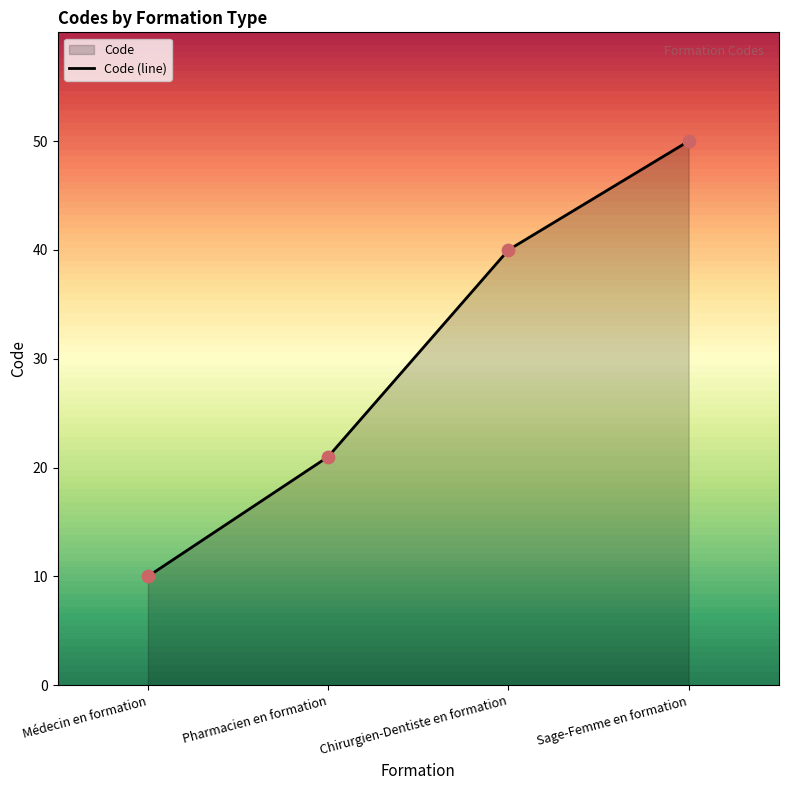

Between Médecin en formation and Sage-Femme en formation, which is larger?

Sage-Femme en formation